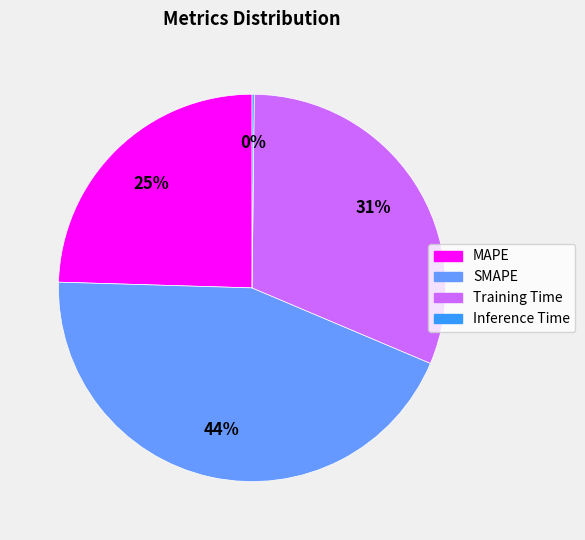

The Training Time slice represents 31% of the pie. True or false?

True